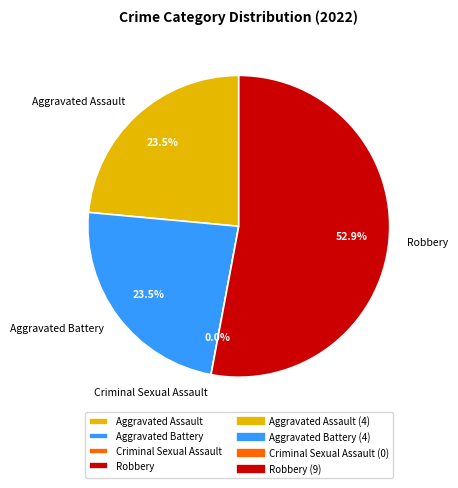

To the nearest percent, what is the average slice percentage?

25%